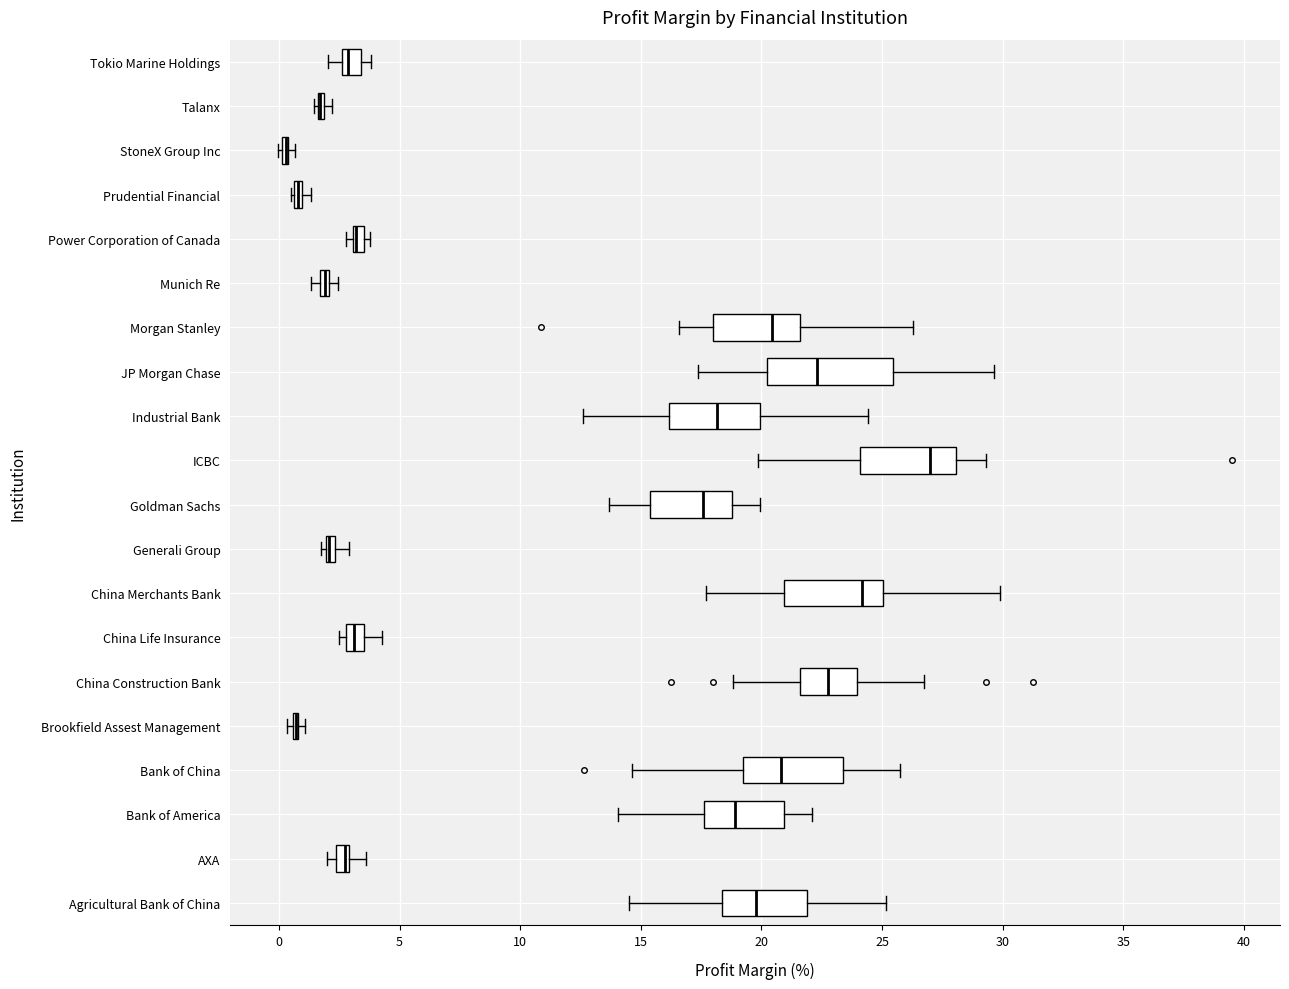

Where does the left whisker of the box for Agricultural Bank of China end on the x-axis? The values are not printed on the chart, so give them approximately, as read against the axis.

14.5